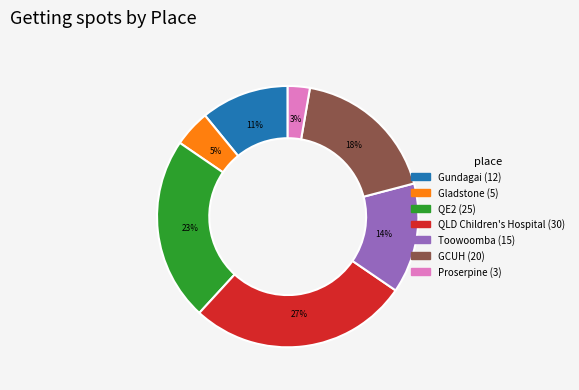

Which category has the biggest portion of the pie?

QLD Children's Hospital